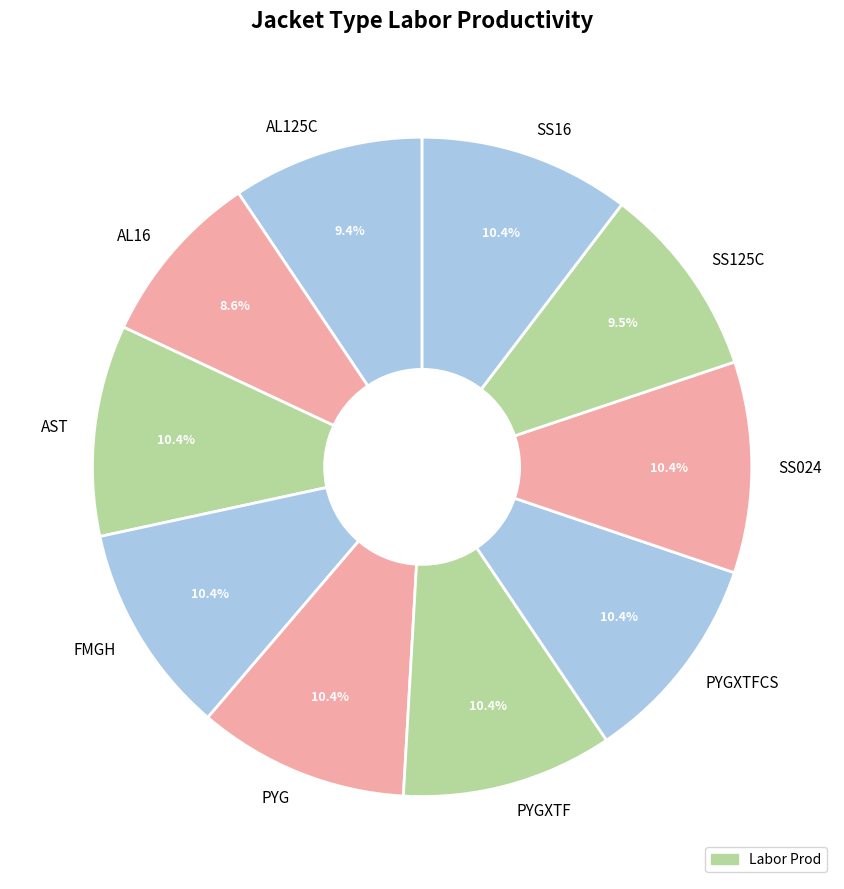

How many slices are in this pie chart?

10